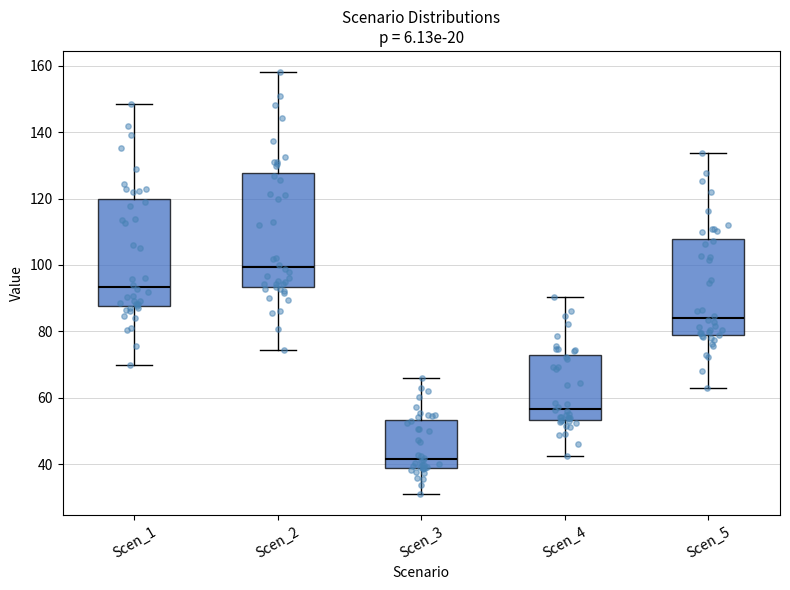

Which box is the tallest, from its lower edge to its upper edge?

Scen_2